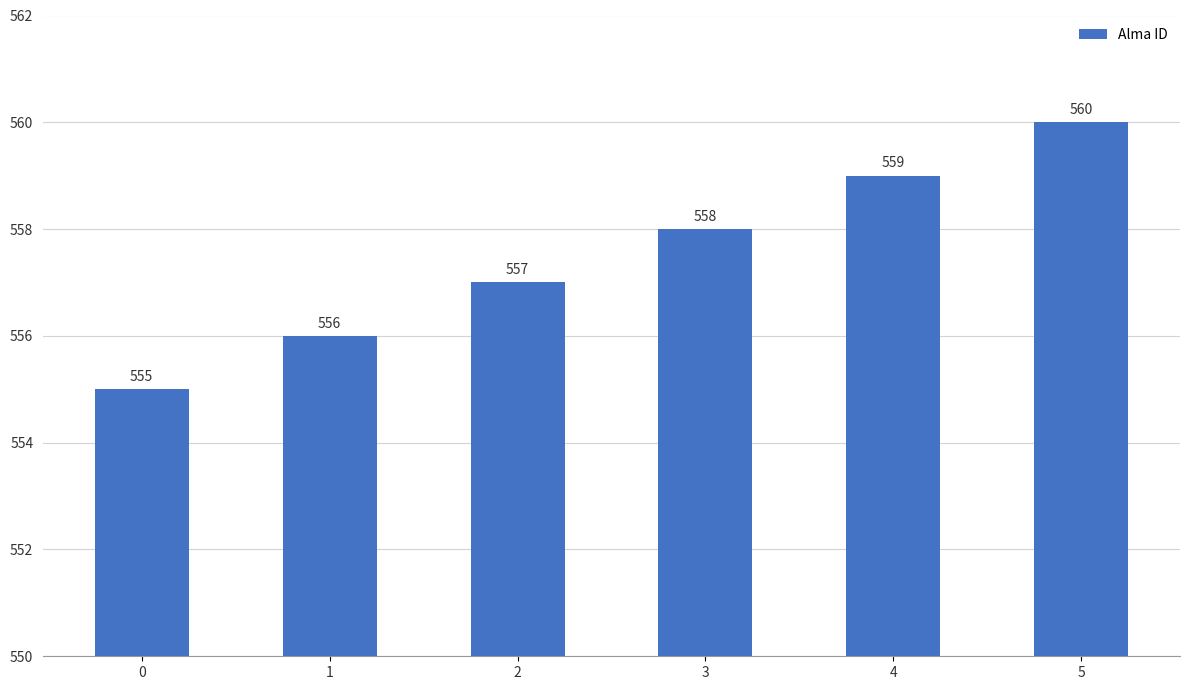

Count the values in the range 556 to 559.

4